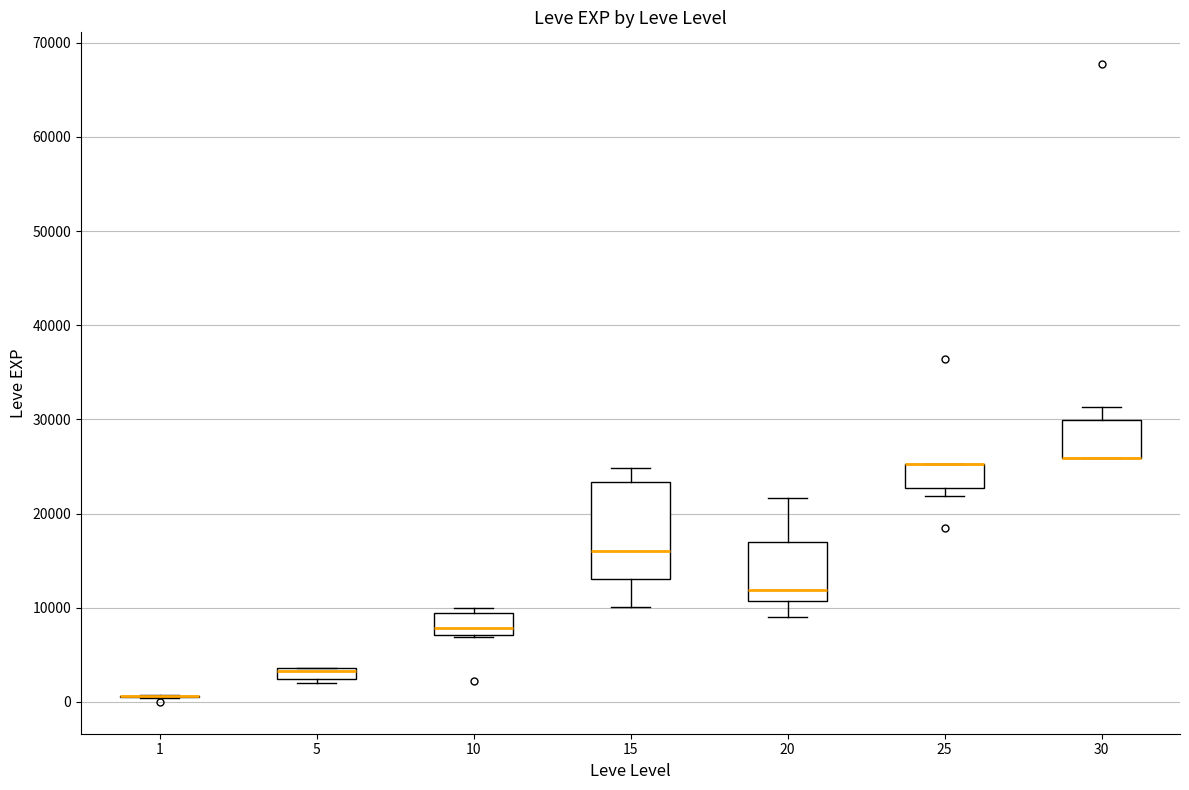

Where does the lower whisker of the box at x = 15 end on the y-axis? The values are not printed on the chart, so give them approximately, as read against the axis.

10000